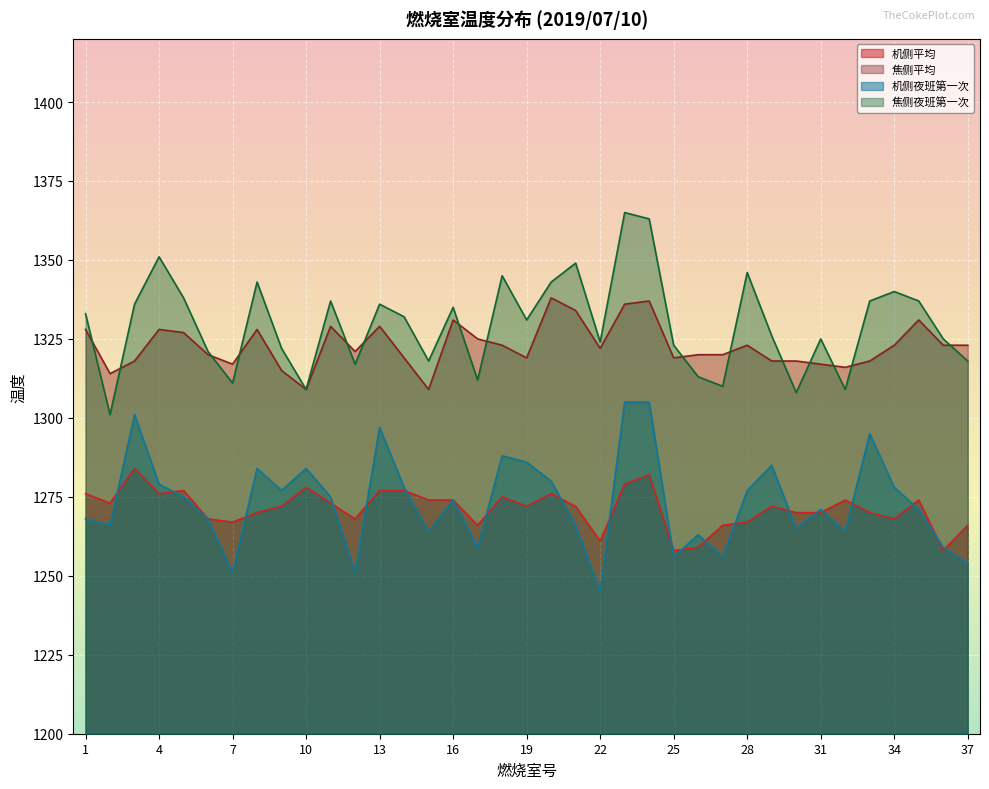

True or false: 机侧夜班第一次 and 焦侧平均 cross at least once.

False